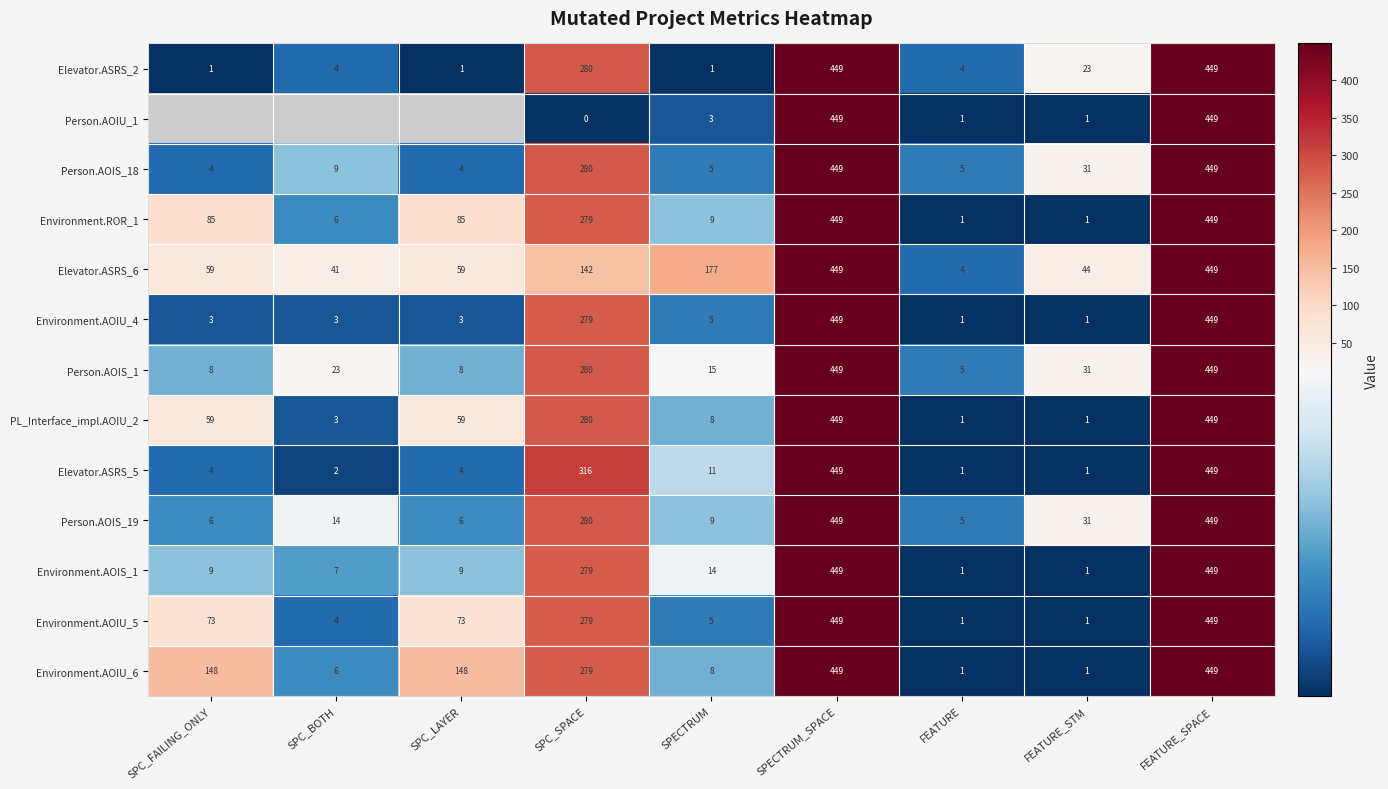

What is the difference between the highest and lowest values at SPECTRUM?

176